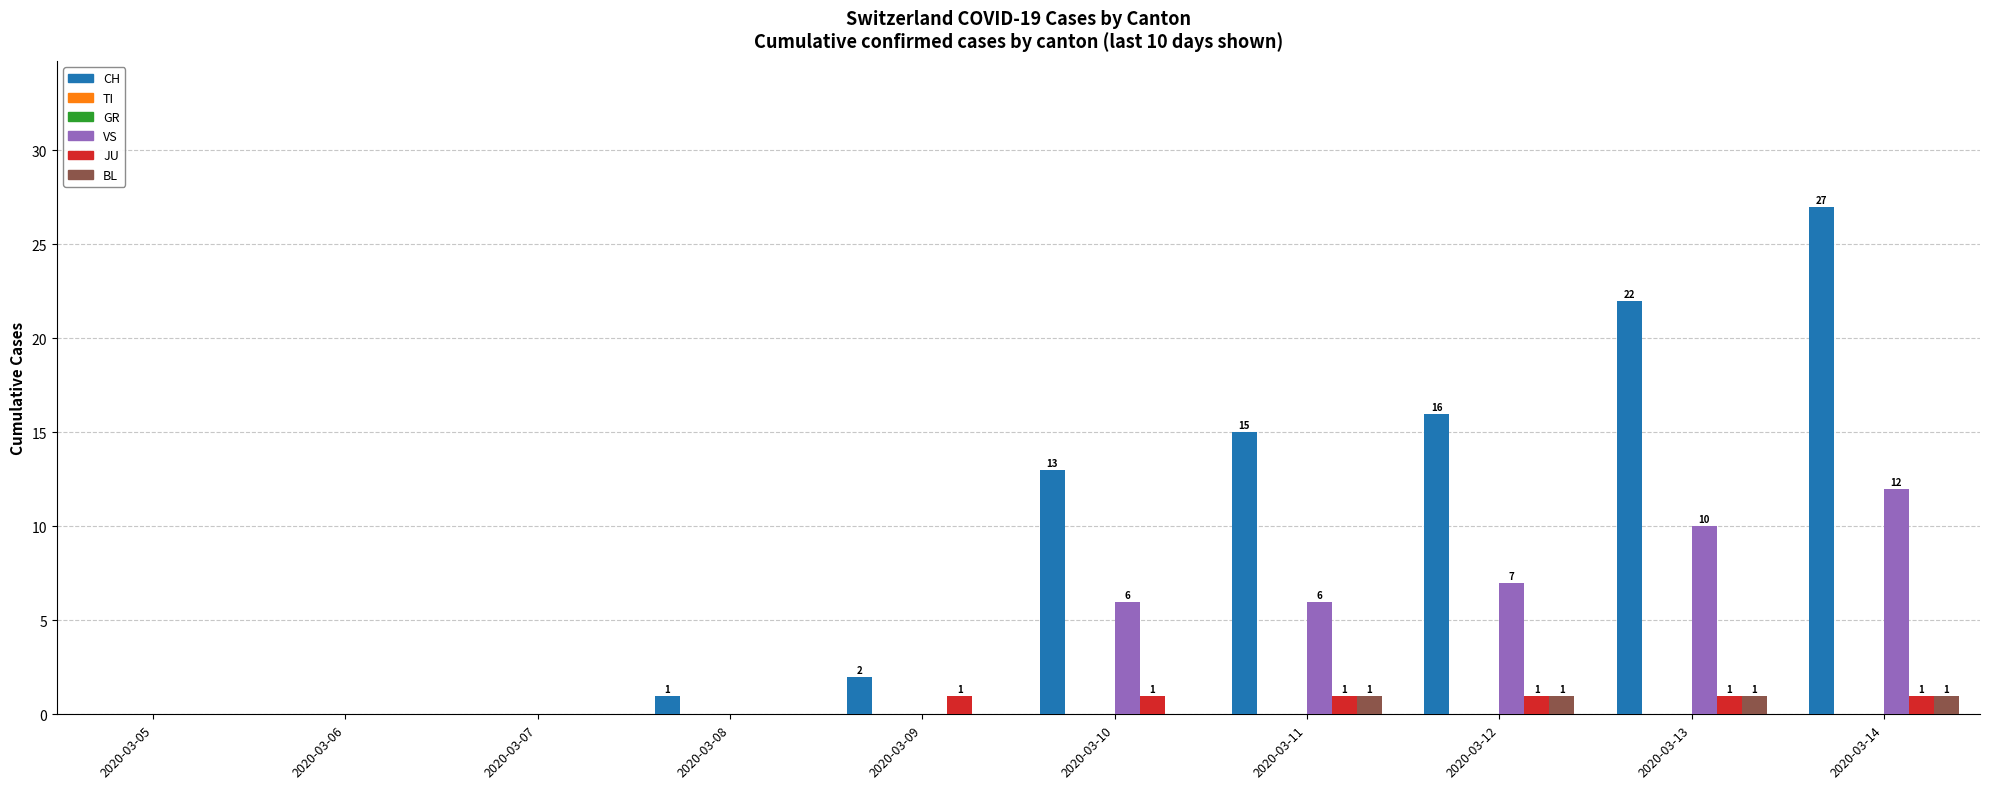

Which category has the highest value in the VS series?

2020-03-14